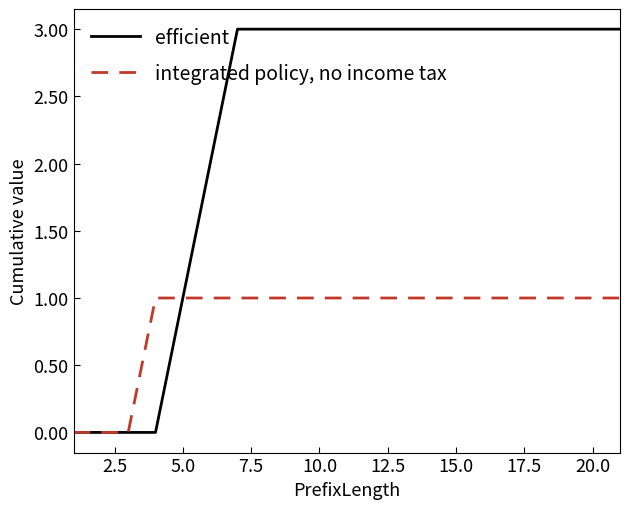

List the series in order of their peak value, highest first.

efficient, integrated policy, no income tax